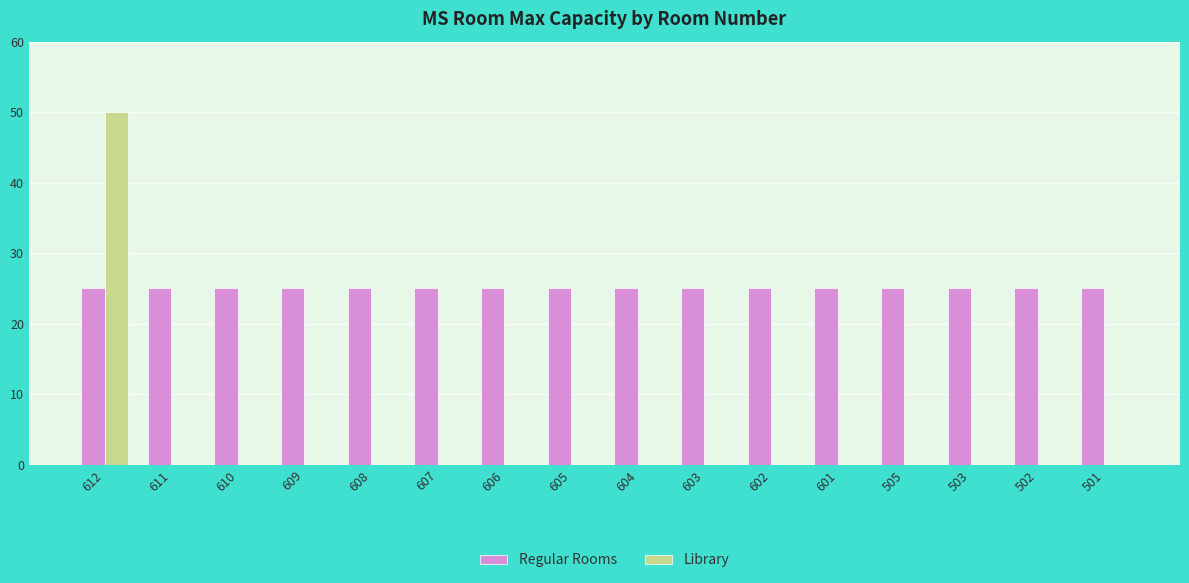

How many series are shown in this chart?

2